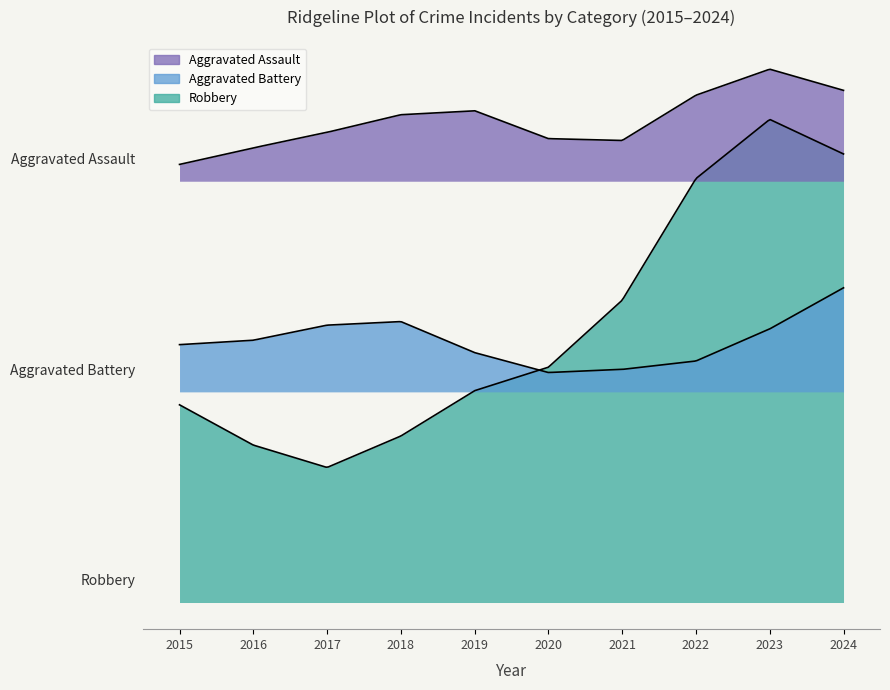

What is the difference between the maximum and second lowest values in the Robbery series?

10